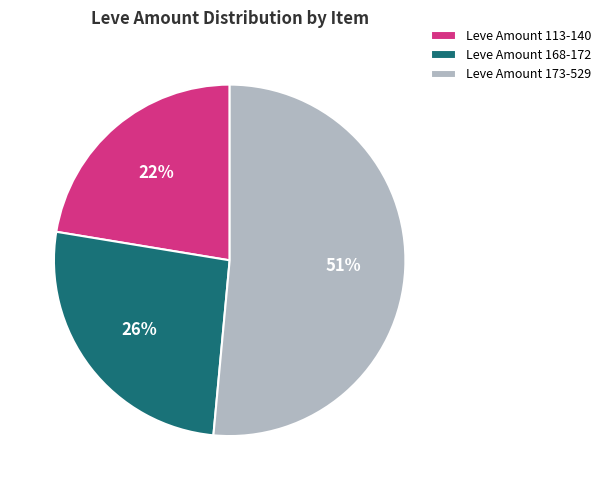

Is it true that Leve Amount 113-140 is 22% of the pie?

True